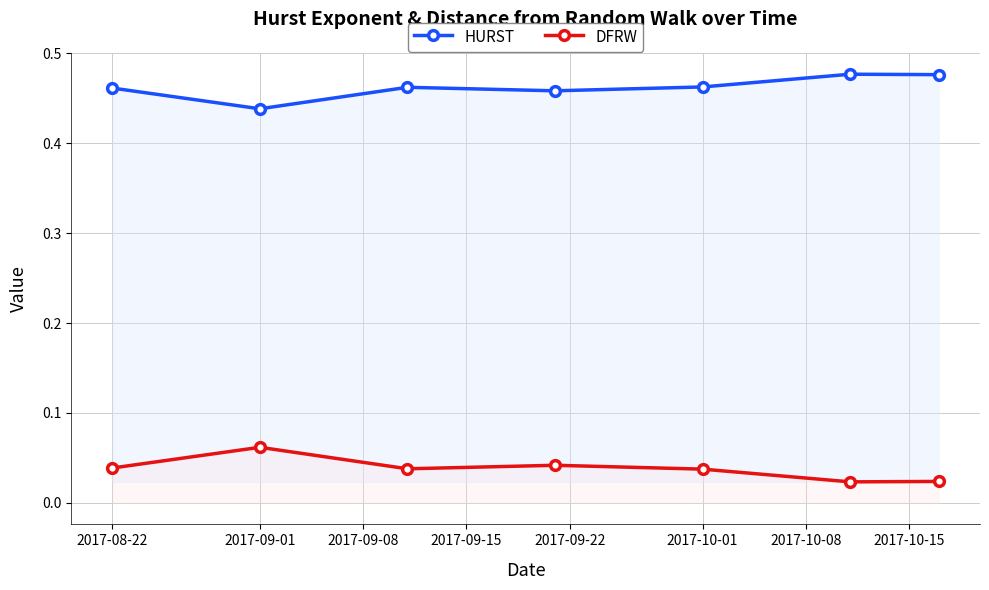

Reading left to right, list all the values displayed in this chart.

HURST: 0.5	0.4	0.5	0.5	0.5	0.5	0.5
DFRW: 0.0	0.1	0.0	0.0	0.0	0.0	0.0